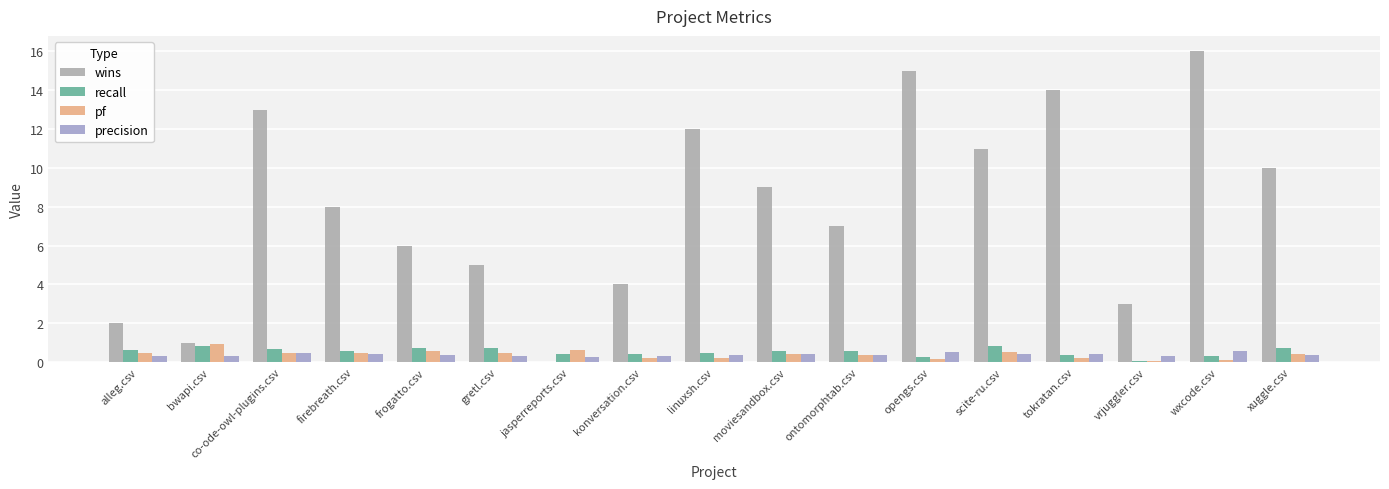

Does the chart contain stacked bars?

No